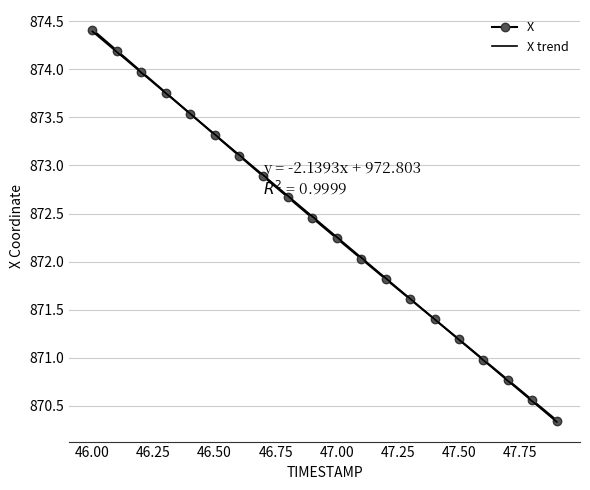

What is the maximum value for X?

874.4